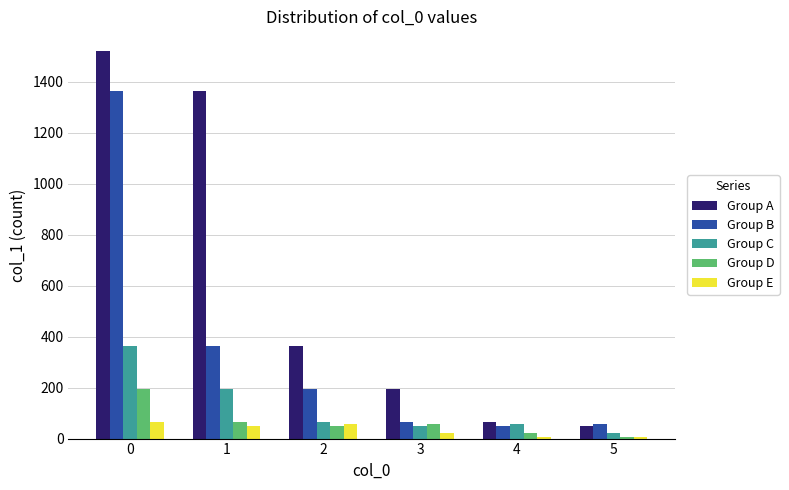

What is the lowest value of the Group C series?

21